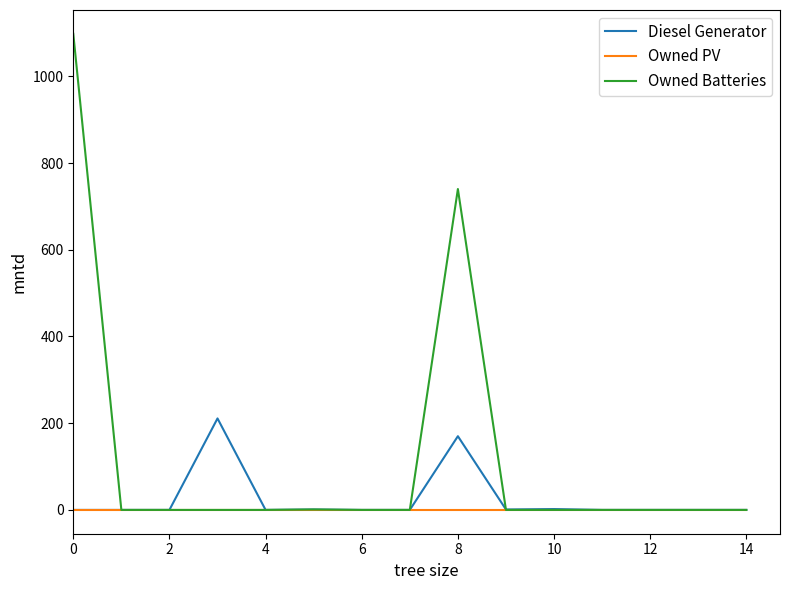

What are all the series names shown in the legend?

Diesel Generator, Owned PV, Owned Batteries